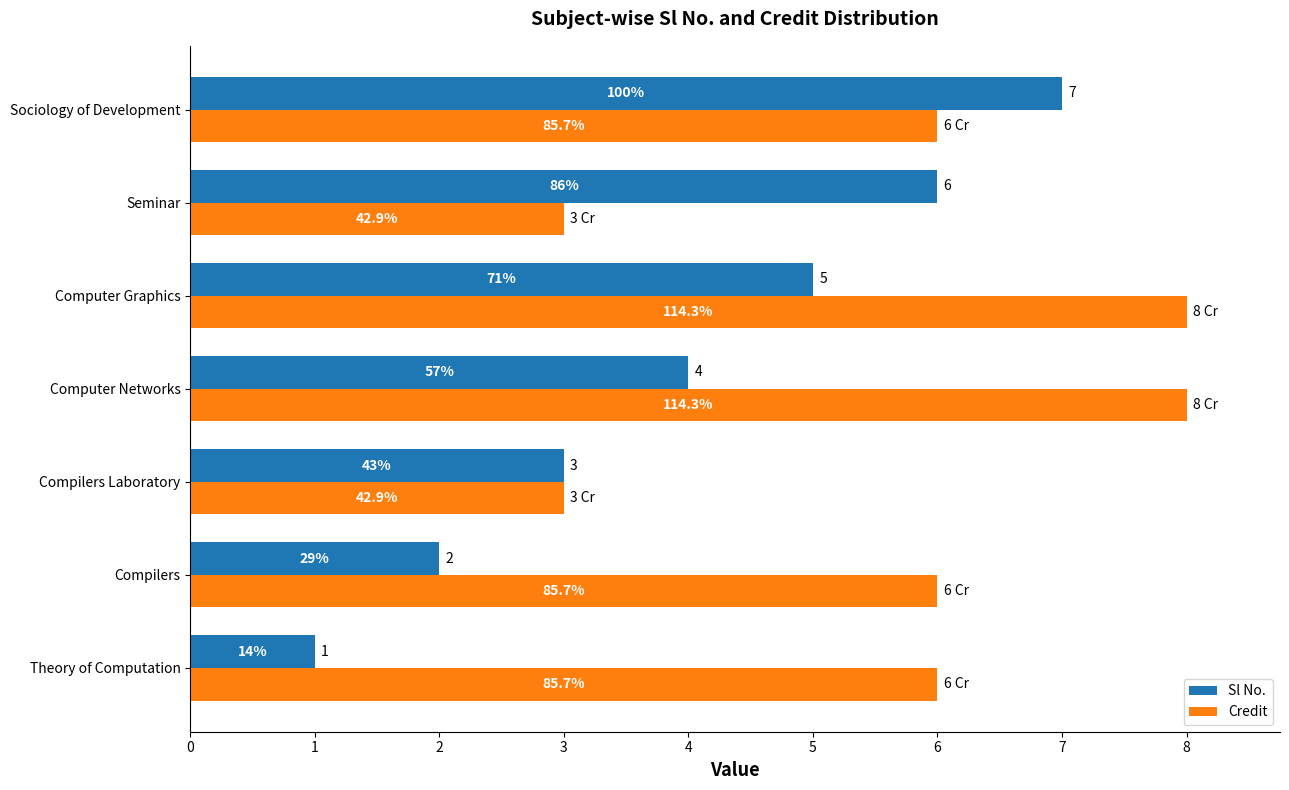

What are all the series names shown in the legend?

Sl No., Credit